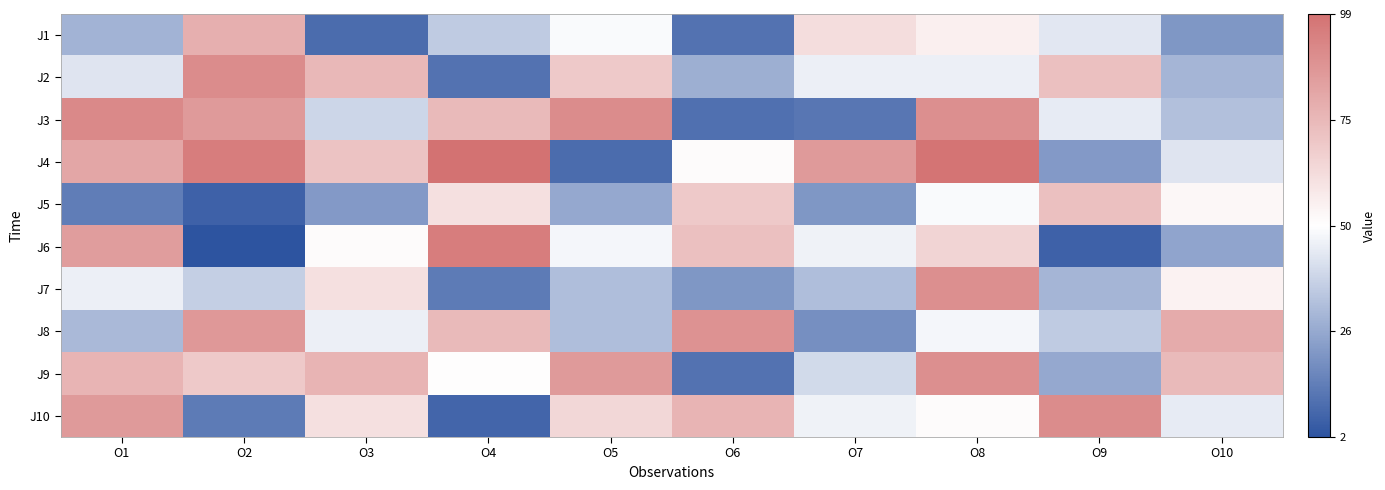

How many distinct data groups are displayed?

10